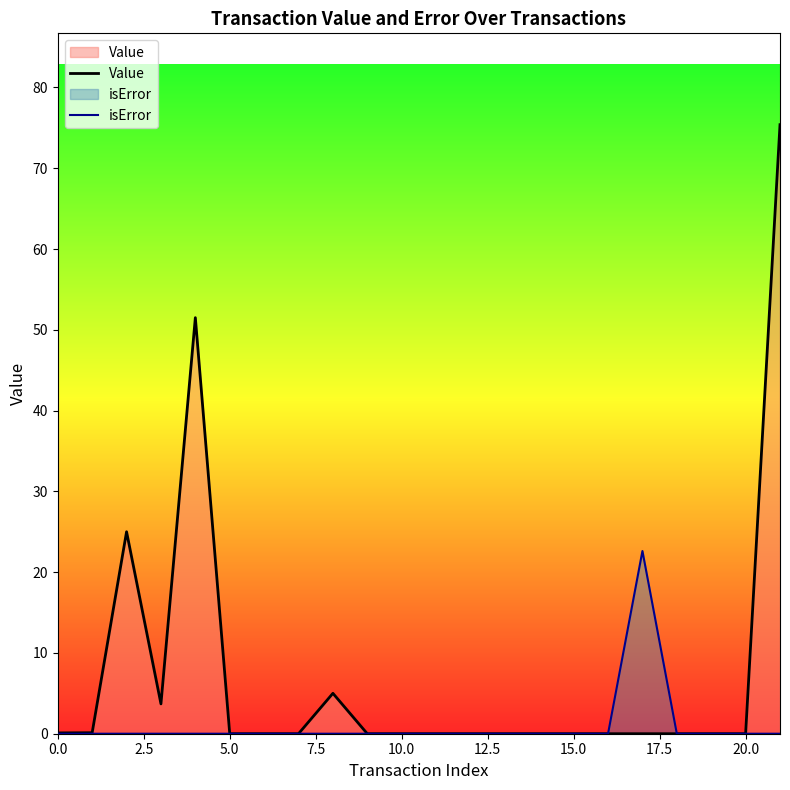

Does the chart have visible grid lines?

No